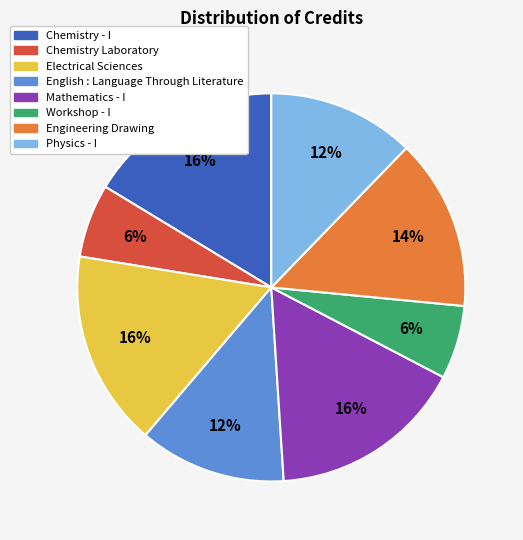

Is the sum of Engineering Drawing and Chemistry - I greater than half?

No